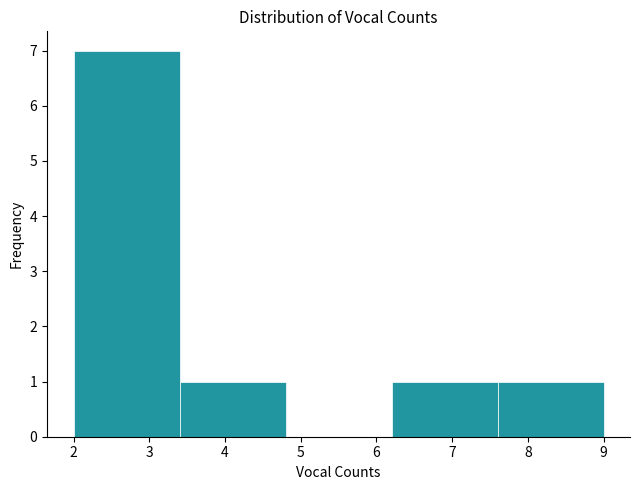

Reading left to right, list every bar in this chart as the range it spans on the x-axis followed by its height. The values are not printed on the chart, so give them approximately, as read against the axis.

2.0 to 3.4: 7
3.4 to 4.8: 1
4.8 to 6.2: 0
6.2 to 7.6: 1
7.6 to 9.0: 1